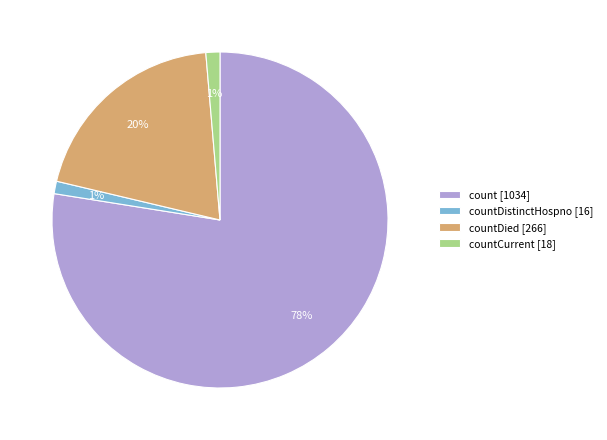

Which category accounts for the majority?

count [1034]